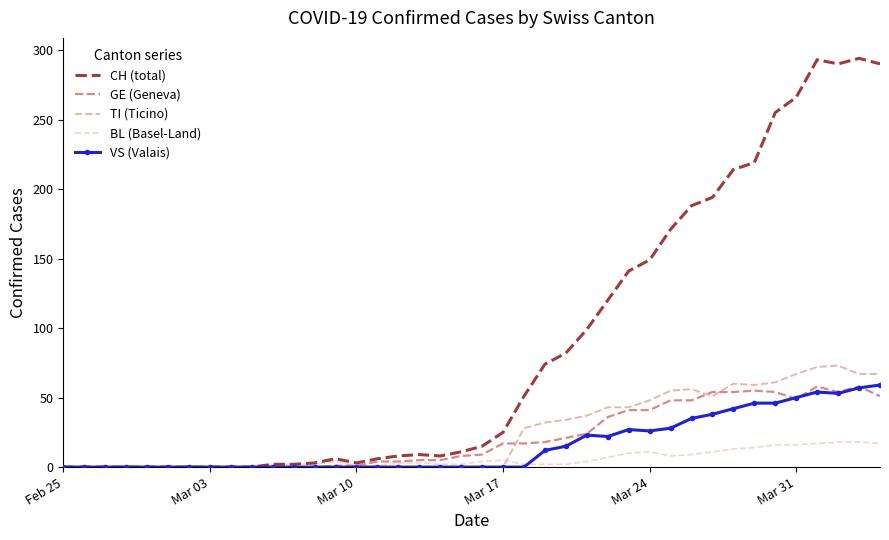

Which series has the largest total across all categories?

CH (total)